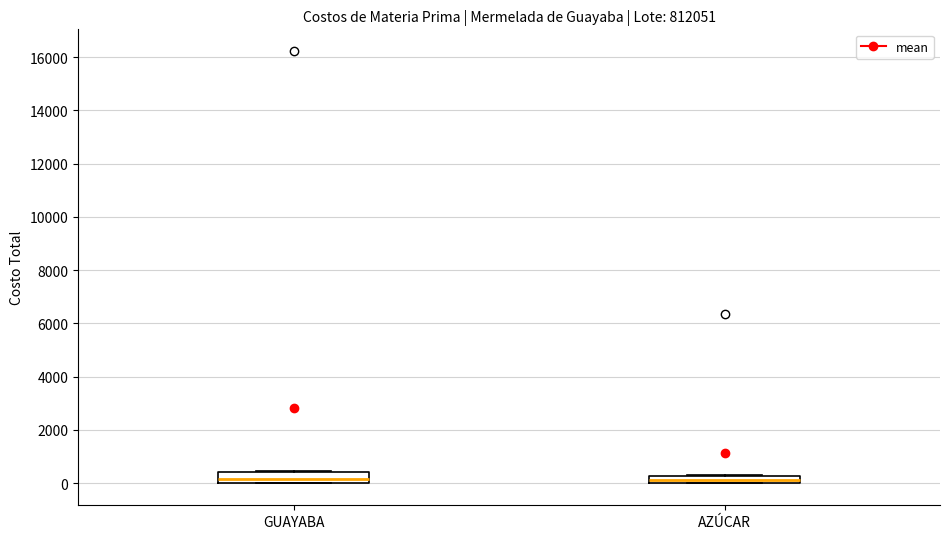

Where is the lower edge of the box for AZÚCAR on the y-axis? The values are not printed on the chart, so give them approximately, as read against the axis.

0